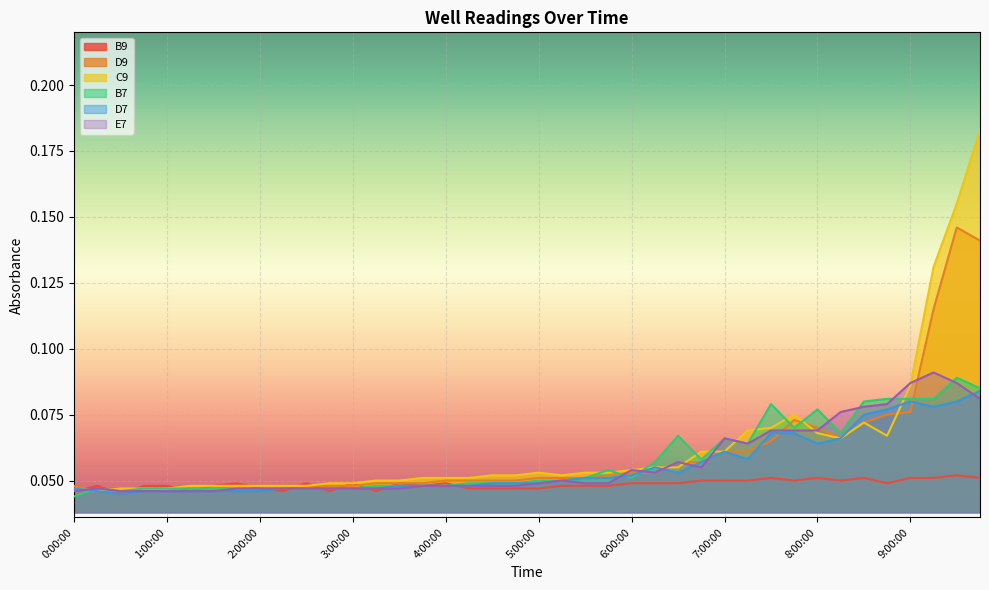

At how many categories does at least one series exceed 0?

40